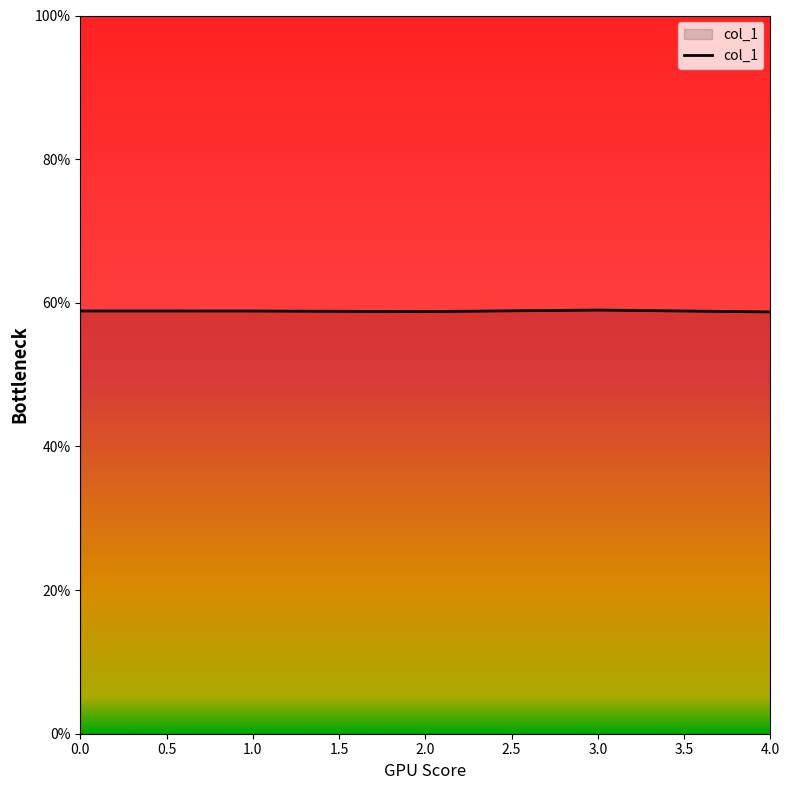

What position from the left is 3.0?

4